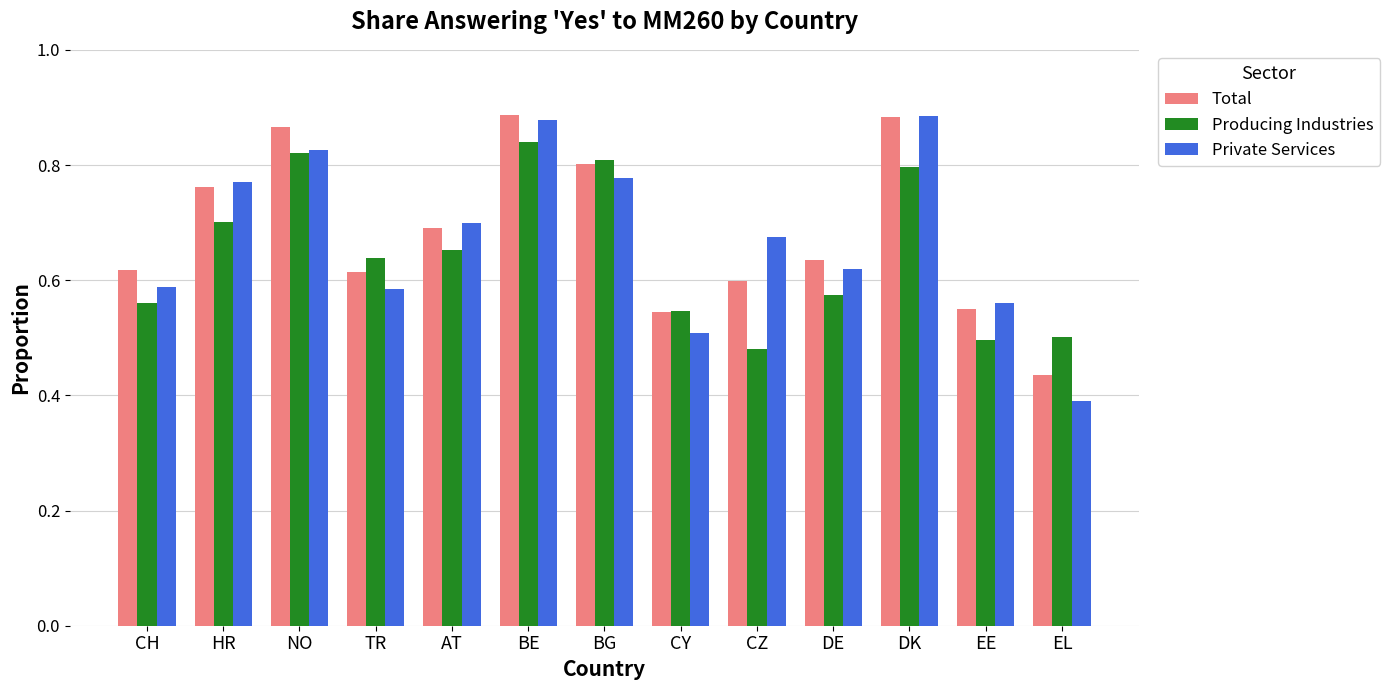

How many Producing Industries values are between 0 and 1?

13